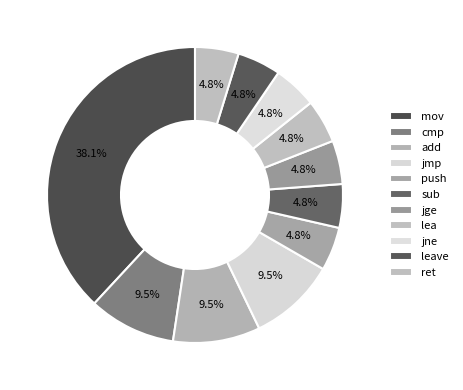

Which category has the smallest portion of the pie?

push